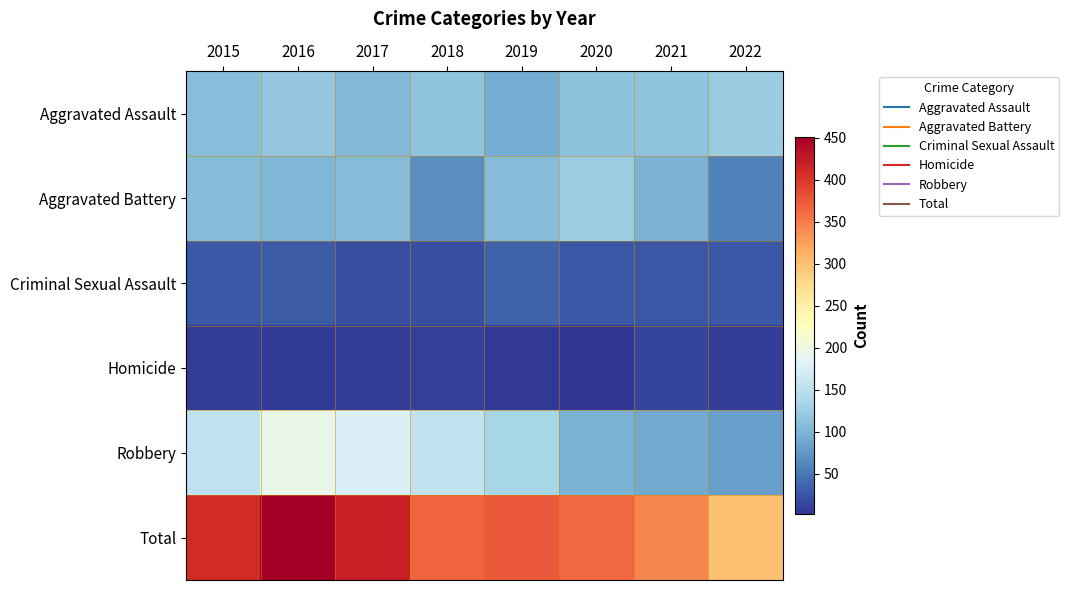

Rank the series by their maximum value, from lowest to highest.

Homicide, Criminal Sexual Assault, Aggravated Assault, Aggravated Battery, Robbery, Total